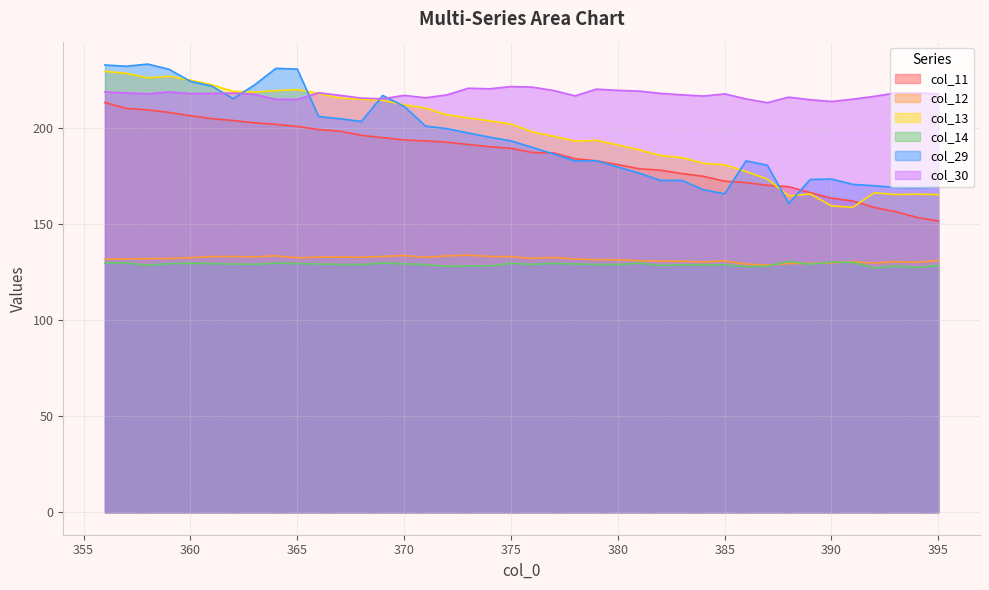

Which series has the widest spread of values?

col_29